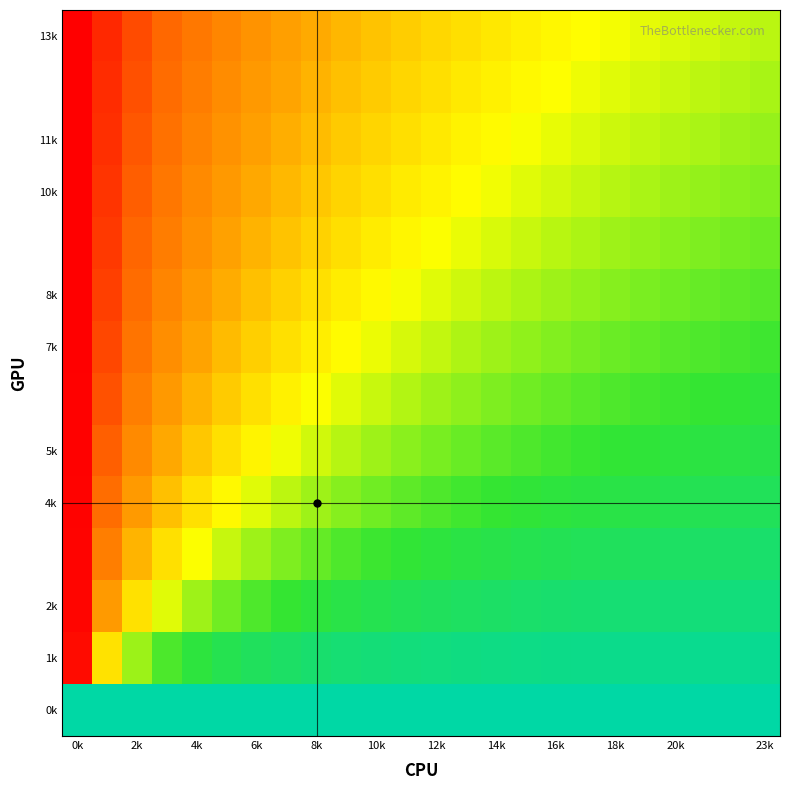

Which category has the highest value across all series?

0k